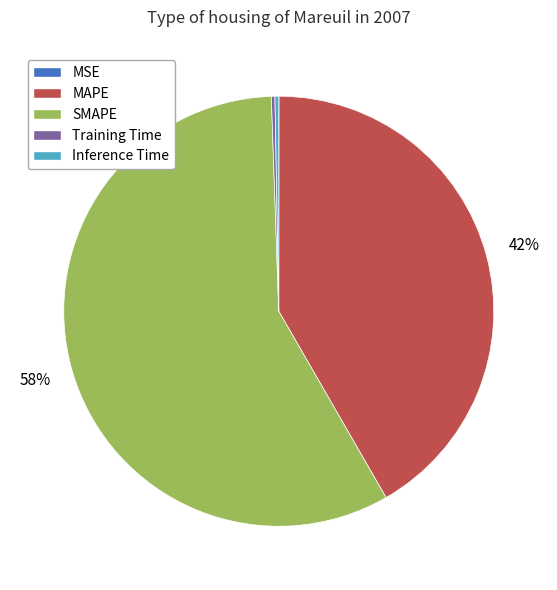

True or false: MAPE accounts for 42% of the total.

True